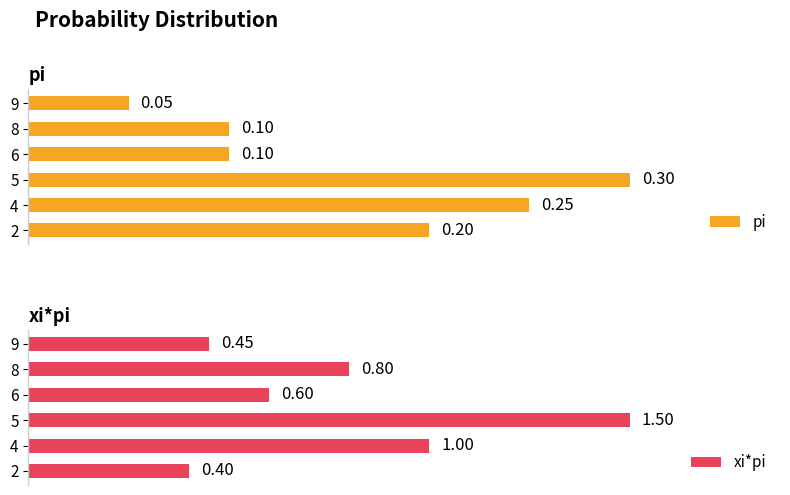

The value of pi at 8 is 0.0. True or false?

False